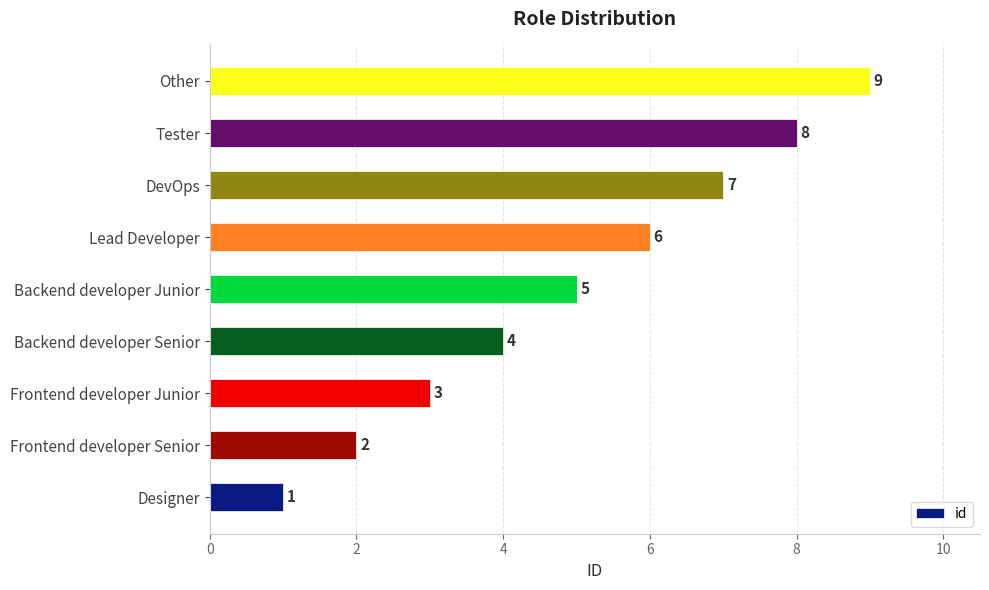

True or false: the data shows 3 at Frontend developer Senior.

False